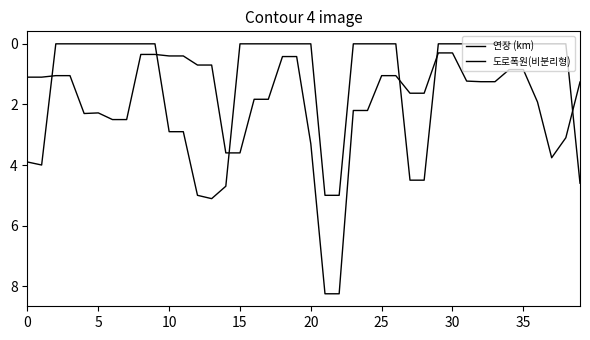

What is the label of the 7th point from the right?

33